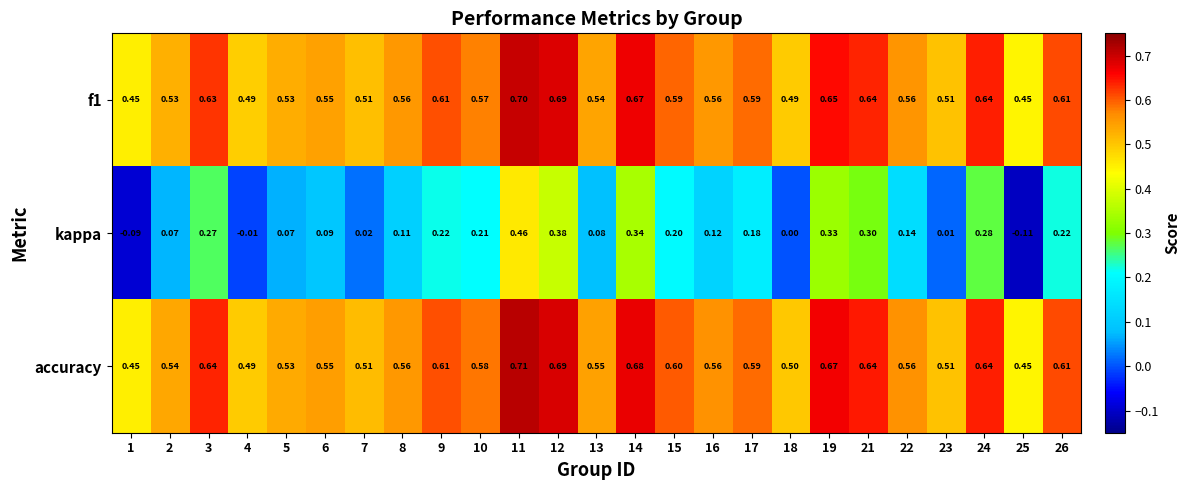

Between 2 and 18, which series saw the biggest shift?

kappa